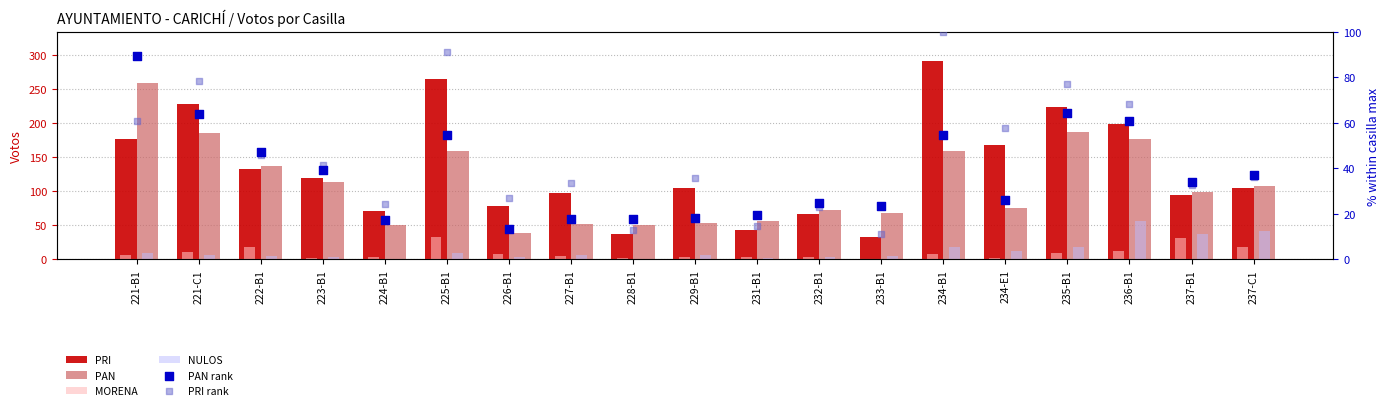

At how many categories does at least one series exceed 41?

19